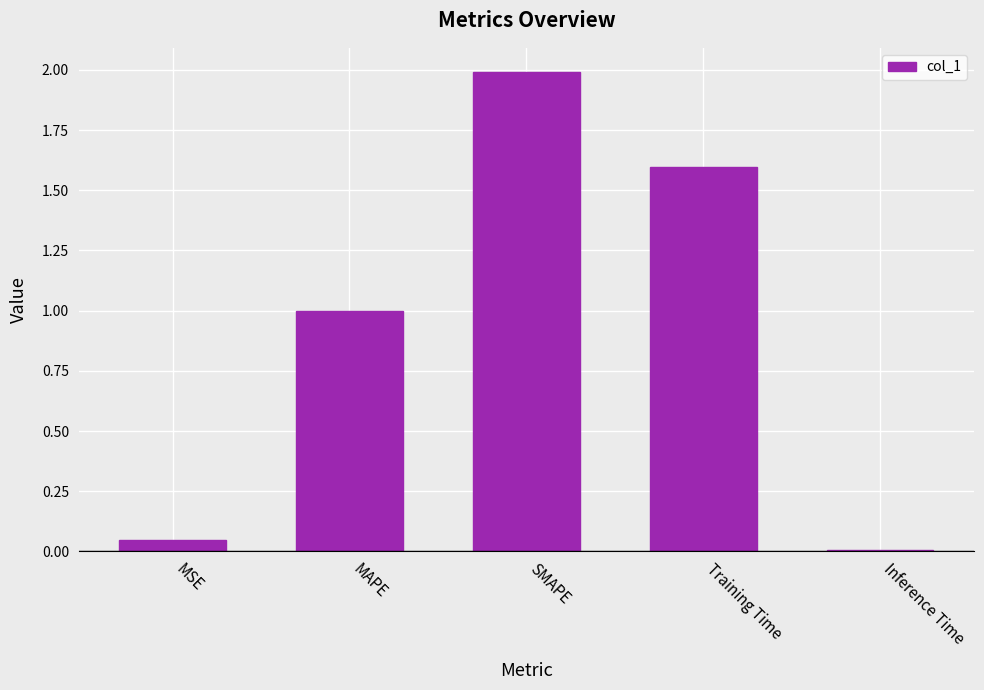

What is the label of the 1st bar from the left?

MSE